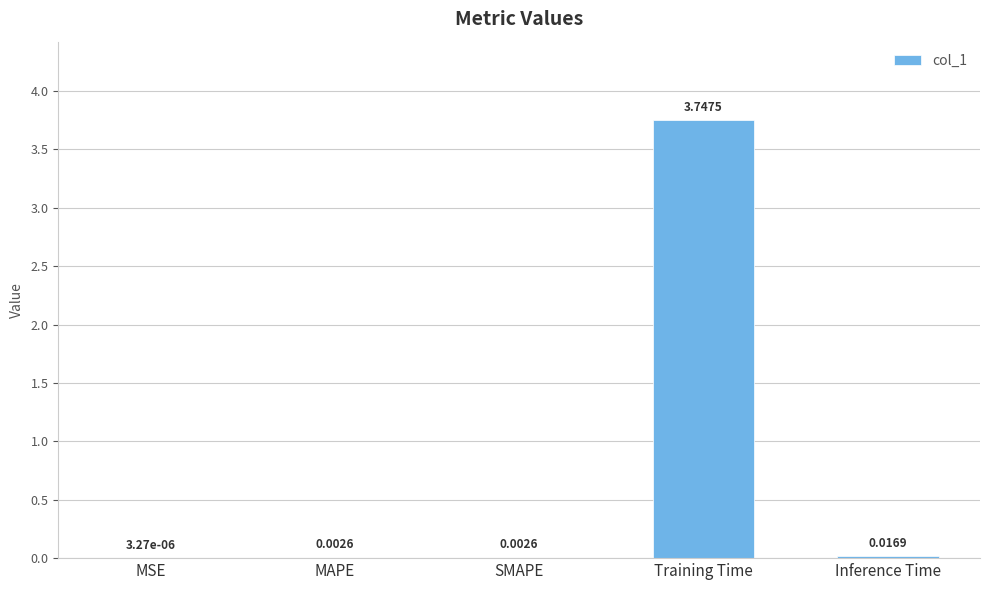

Which category has the highest value across all series?

Training Time